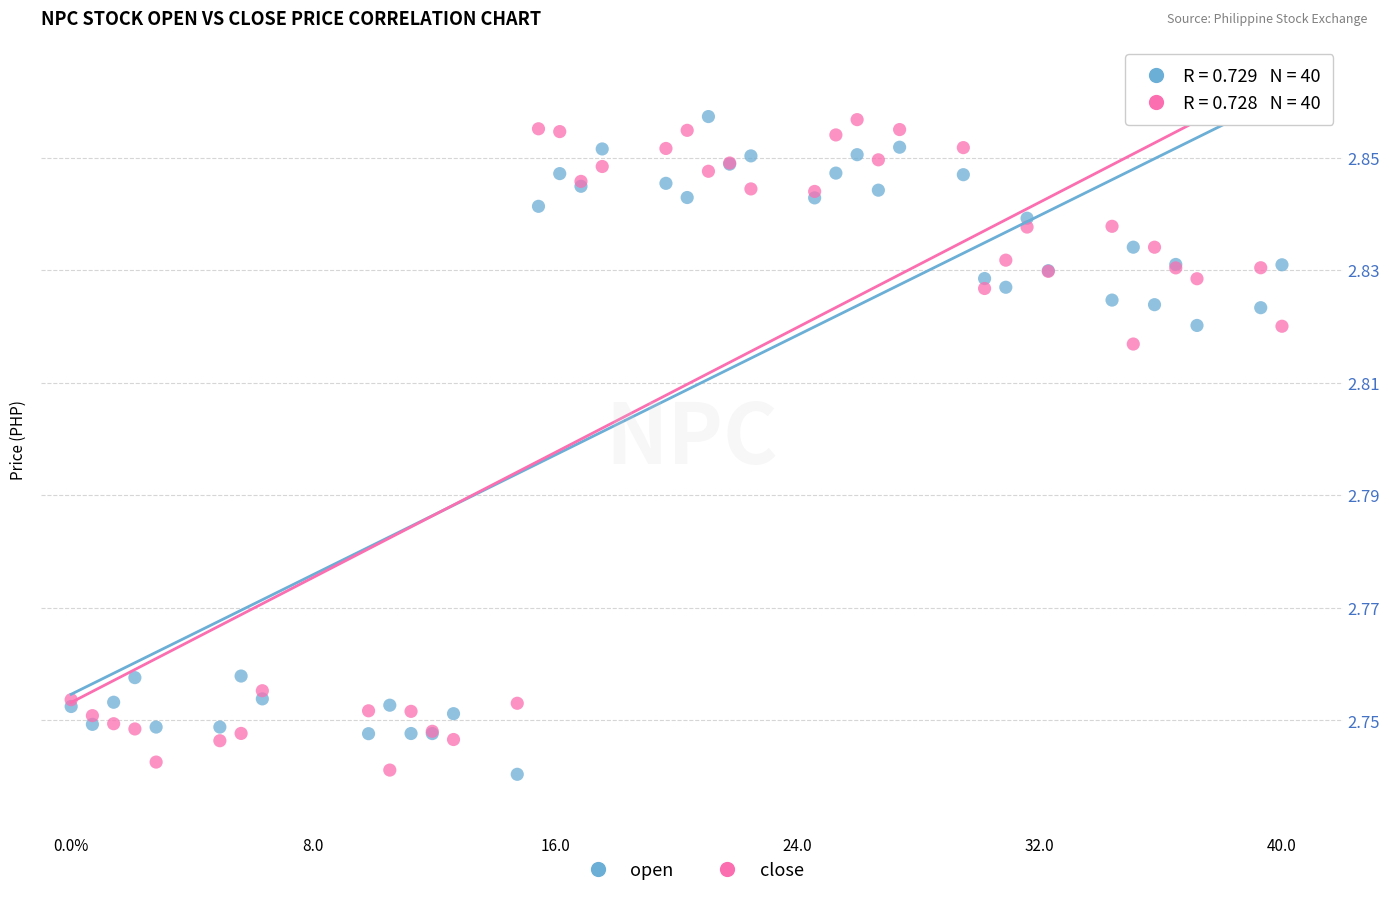

What is the X range (max minus min) for the scatter plot?

40.0